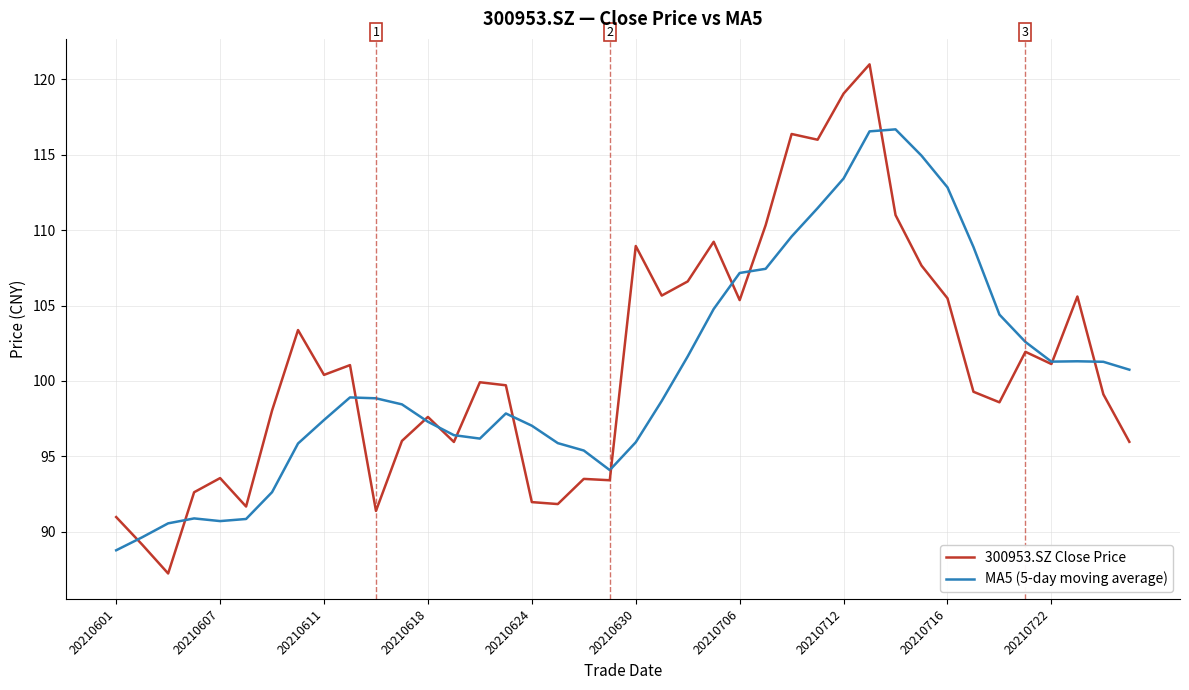

Which series has the widest spread of values?

300953.SZ Close Price